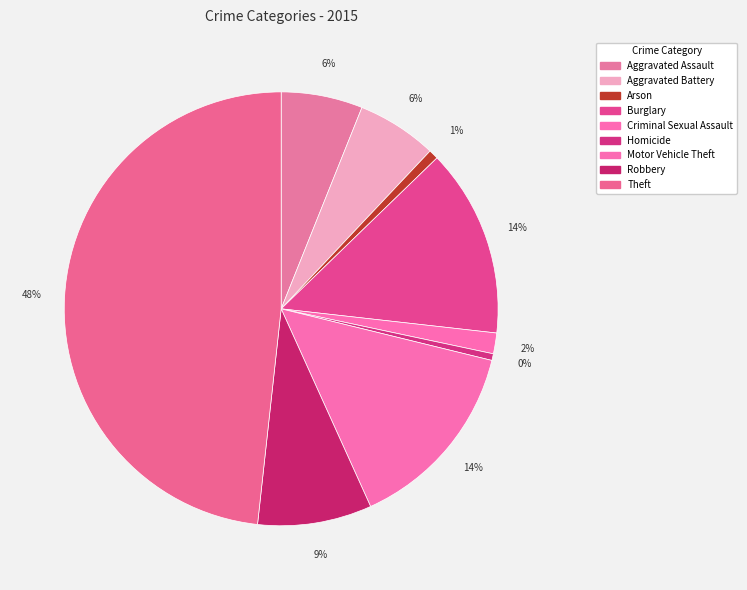

How many segments does this pie chart have?

9